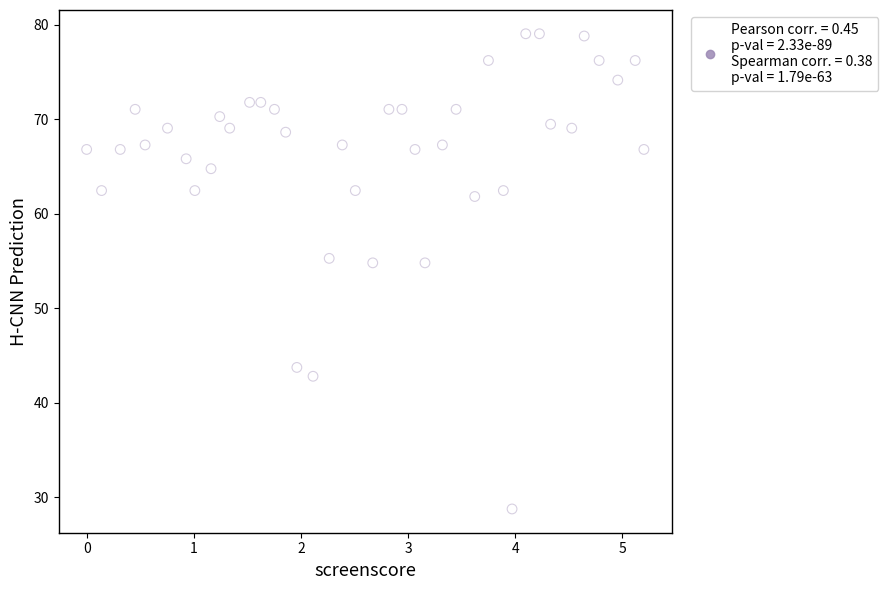

What is the range of X values (max minus min)?

5.2